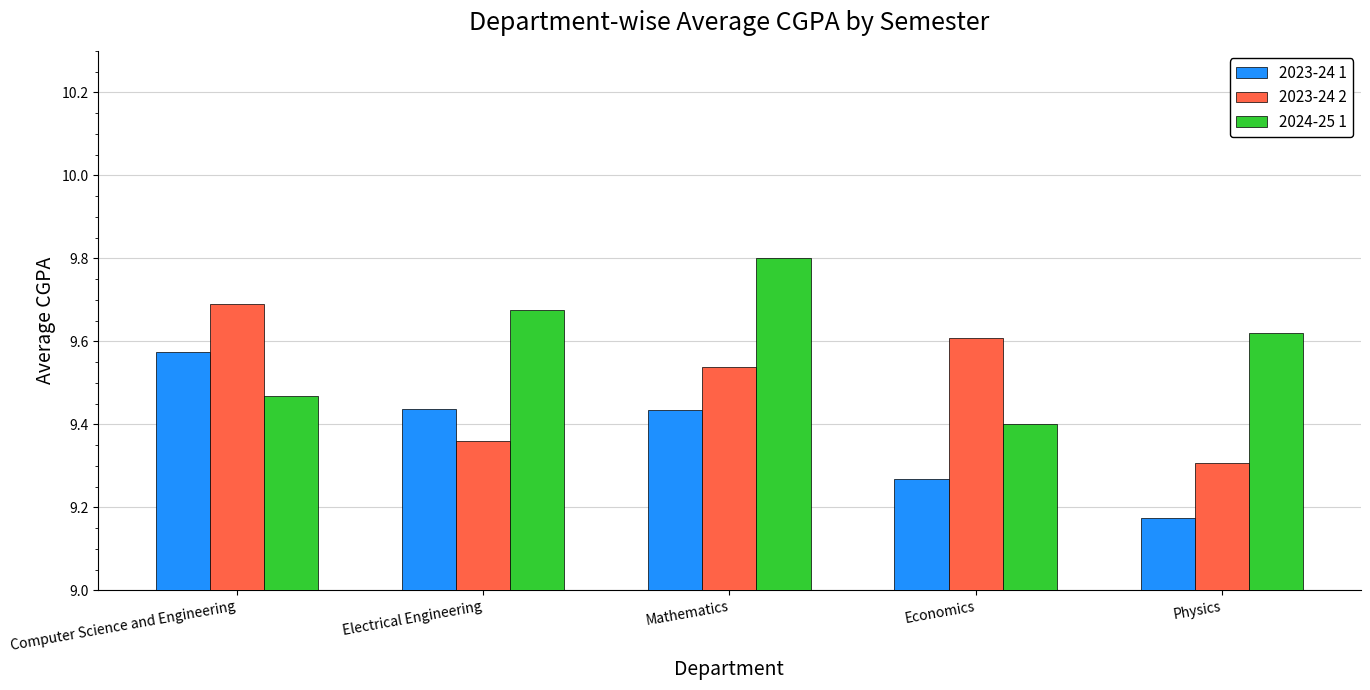

At how many categories does at least one series exceed 9?

5